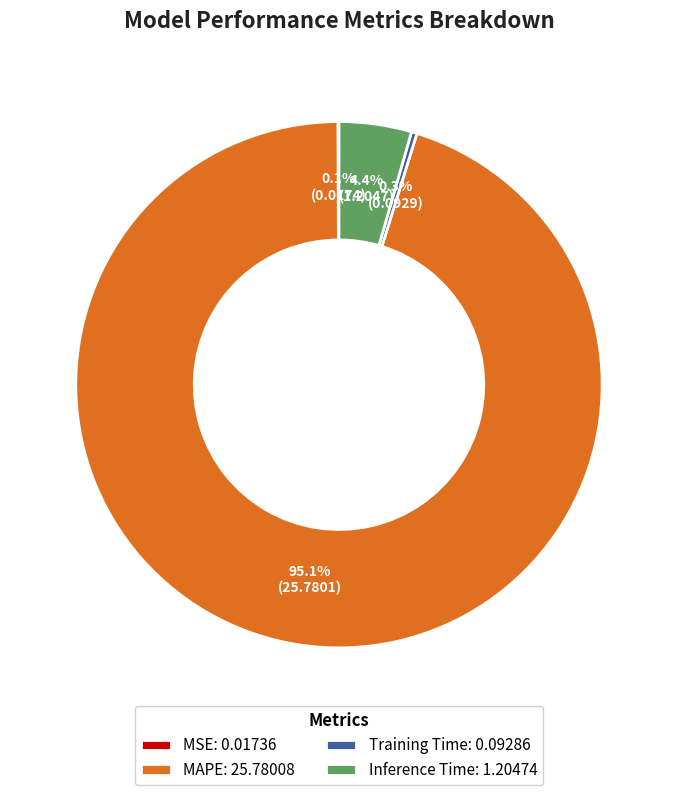

Between Training Time: 0.09286 and MAPE: 25.78008, which is larger?

MAPE: 25.78008